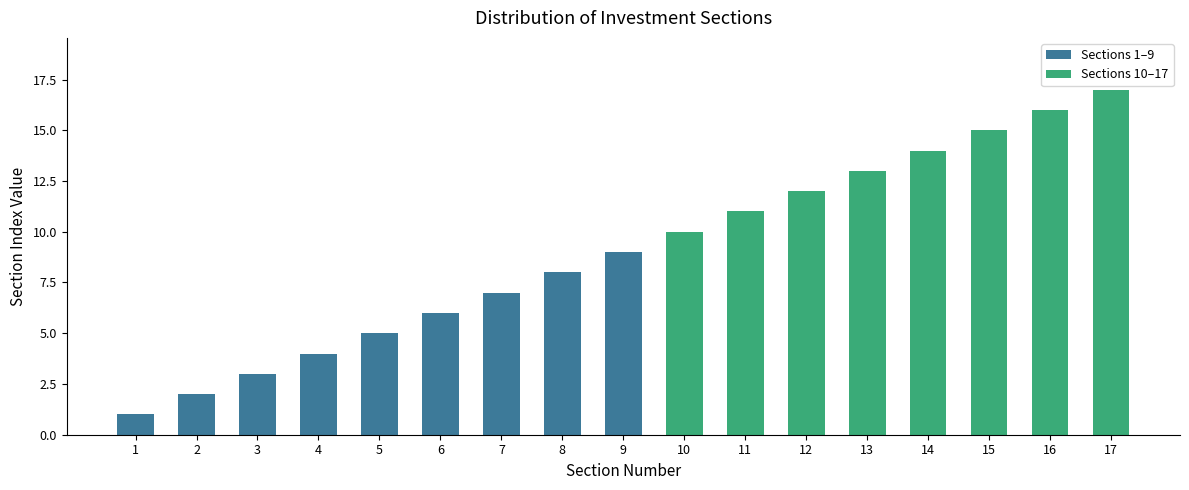

Rank the categories by value from lowest to highest.

1, 2, 3, 4, 5, 6, 7, 8, 9, 10, 11, 12, 13, 14, 15, 16, 17